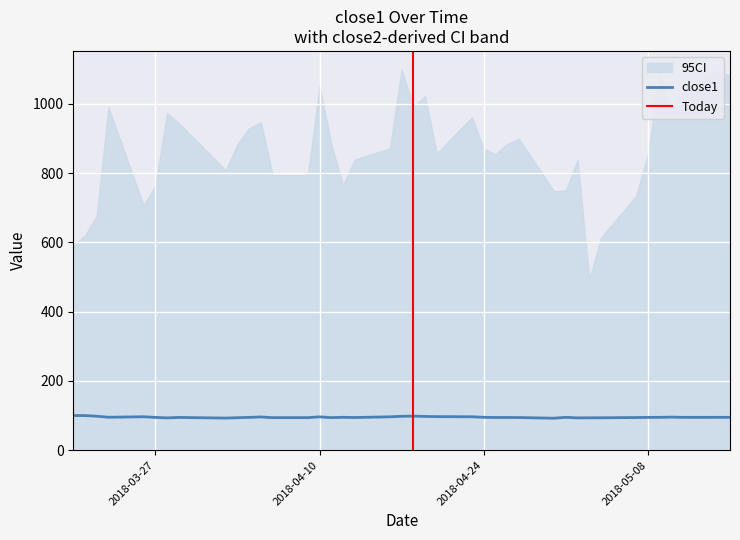

Reading right to left, extract all data points from this chart.

94.8	94.8	94.8	95.4	94.8	94.7	94.2	93.5	93.4	93.2	94.8	92.3	94.2	94.5	94.4	94.9	96.5	96.8	97.4	98.3	97.8	96.3	94.3	94.9	94.0	96.2	93.9	93.9	95.9	94.8	93.7	92.7	94.5	93.2	94.6	96.5	95.1	98.0	100.0	99.9